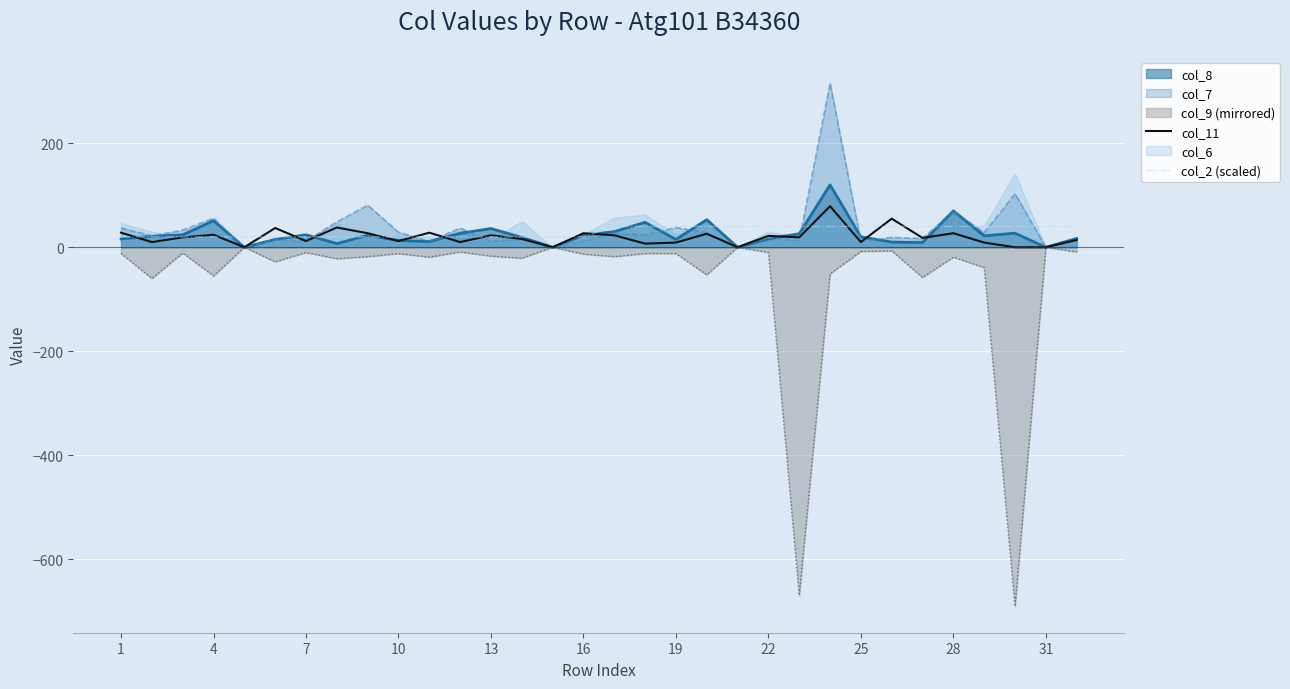

How many interior local valleys does the col_11 series have?

11